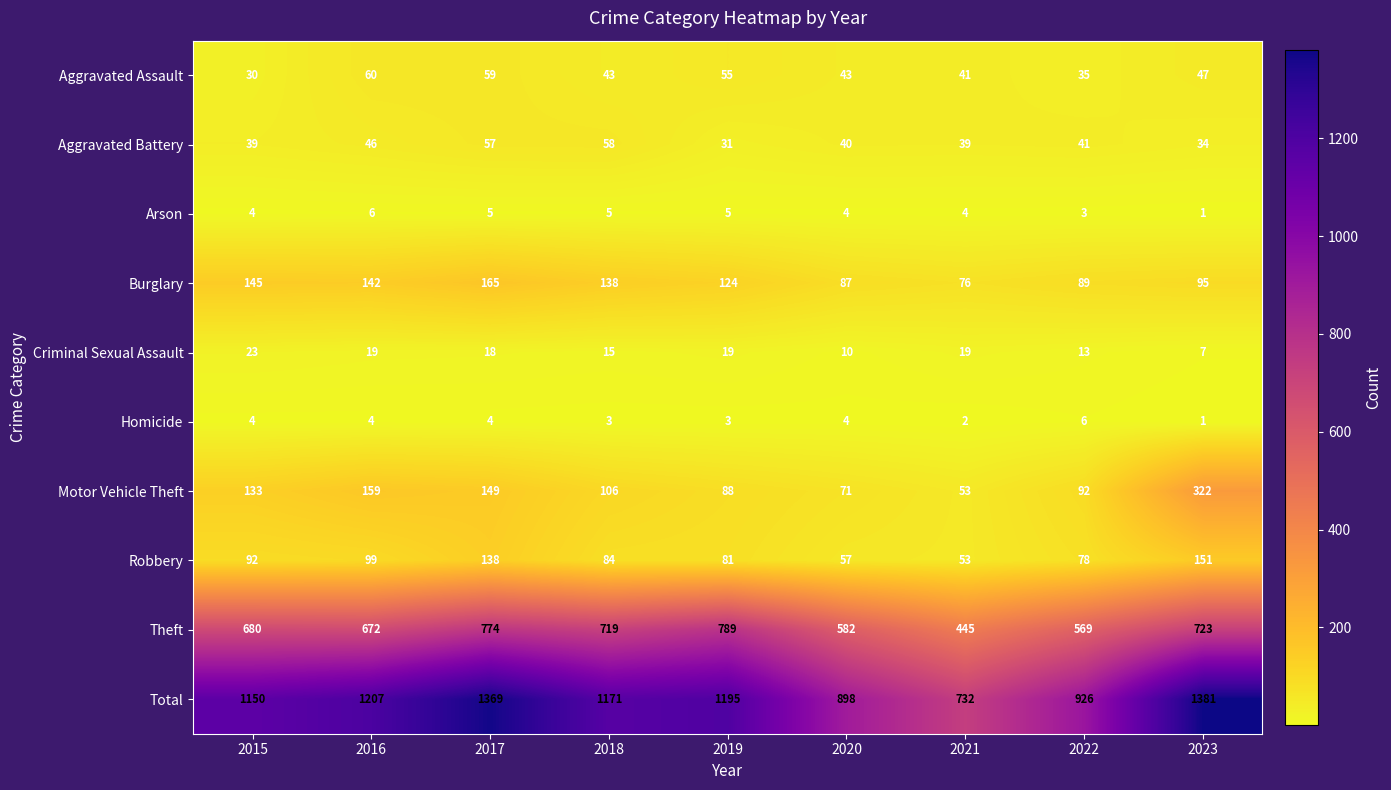

What is the difference between the maximum and minimum values in the Robbery series?

98